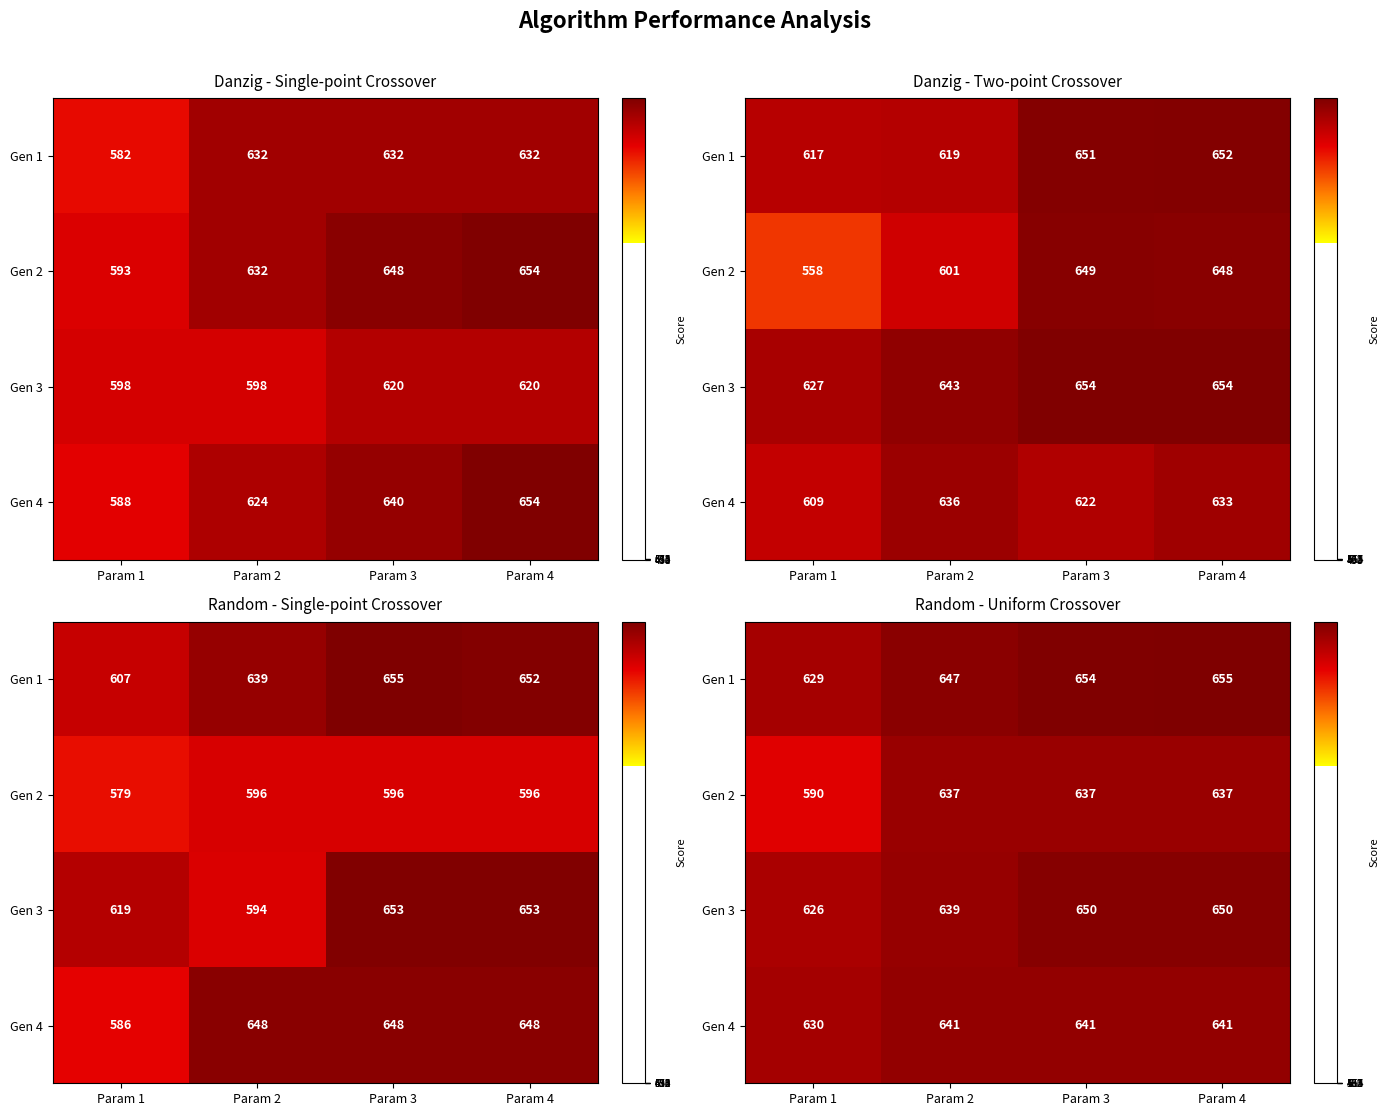

At which label is Gen 3 closest to 638?

Param 2